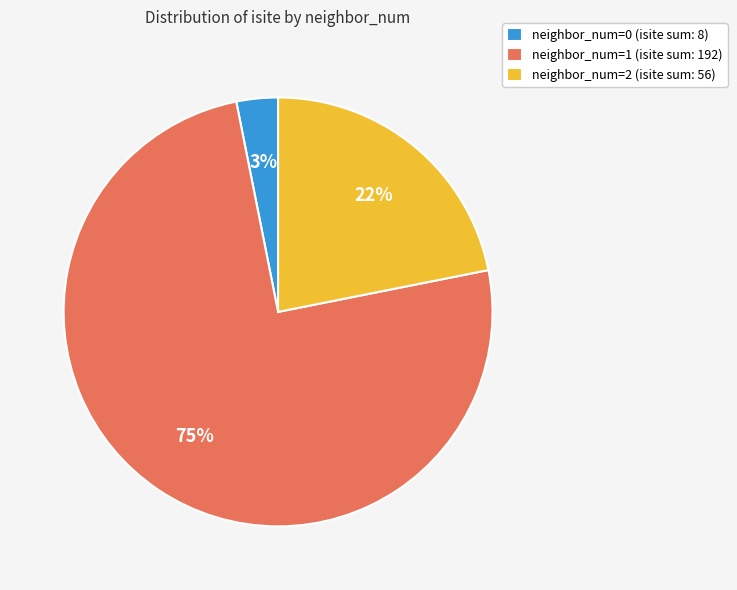

Do neighbor_num=0 (isite sum: 8) and neighbor_num=2 (isite sum: 56) together represent more than half of the pie?

No